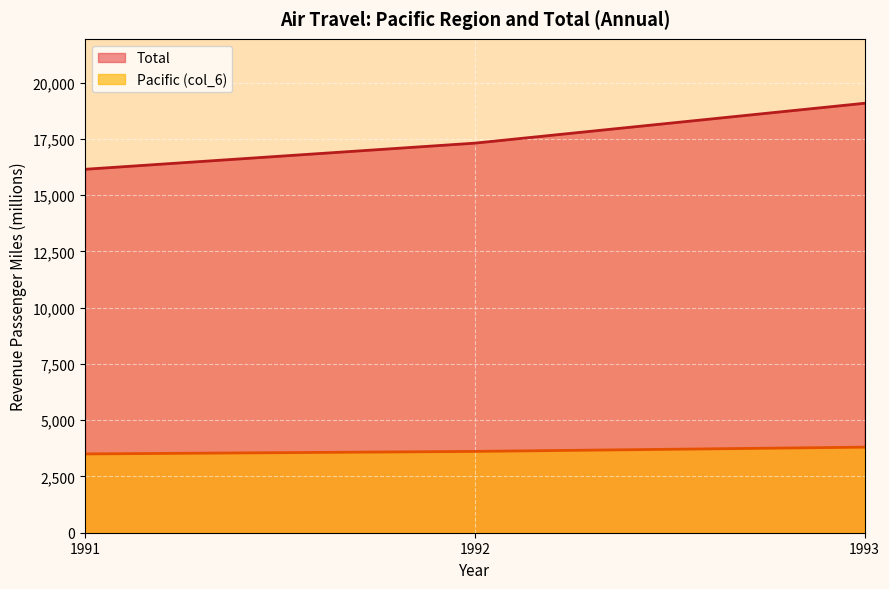

Between 1991 and 1993, which series saw the biggest shift?

Total